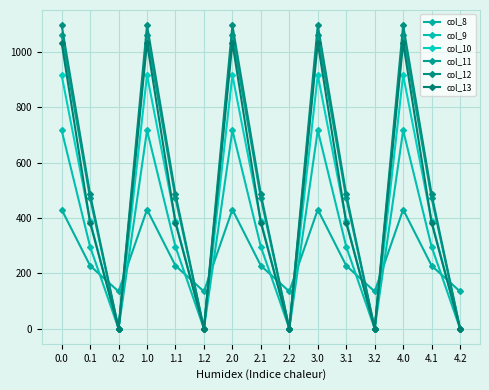

What is the label of the 13th point from the right?

0.2